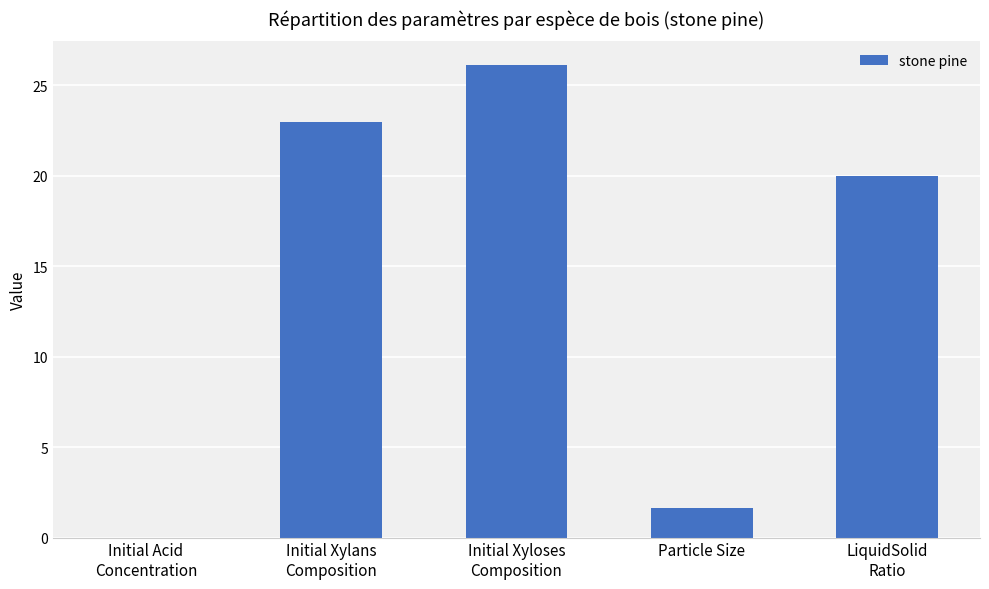

At which category does the chart reach its peak across all series?

Initial Xyloses
Composition